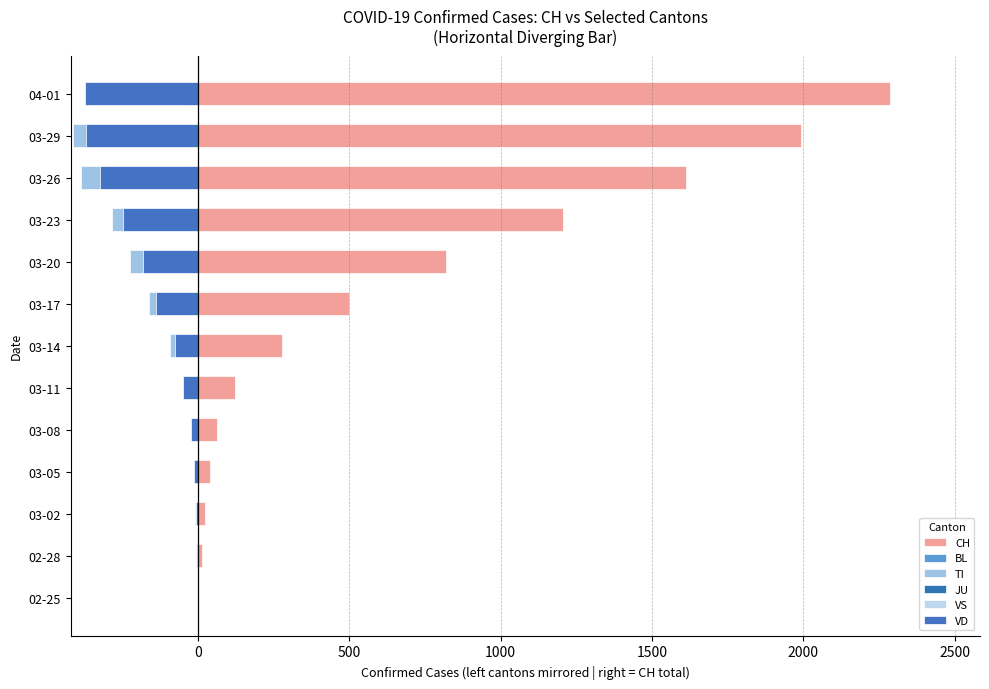

How many distinct data groups are displayed?

6